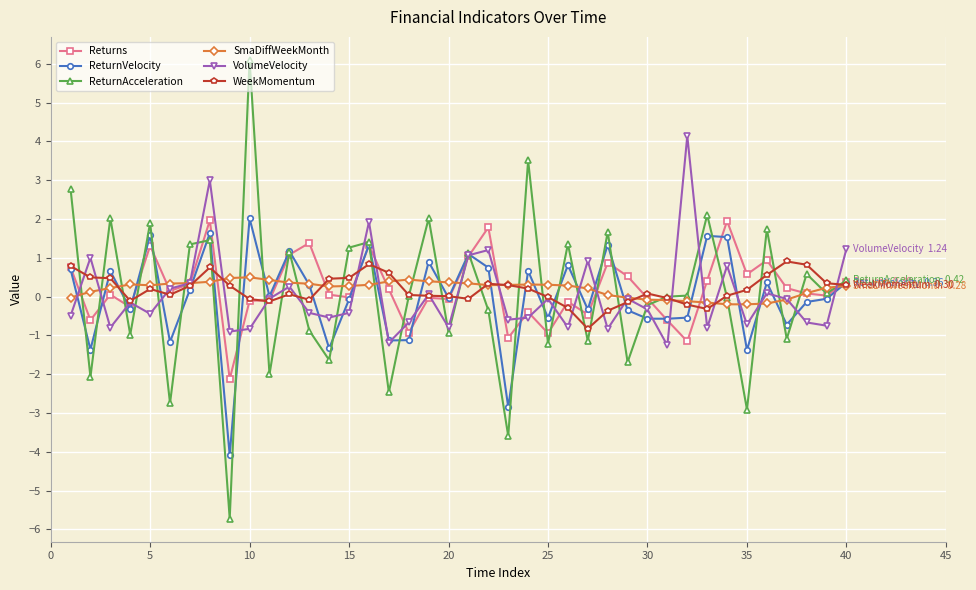

True or false: WeekMomentum has more than 1 interior local peaks.

True